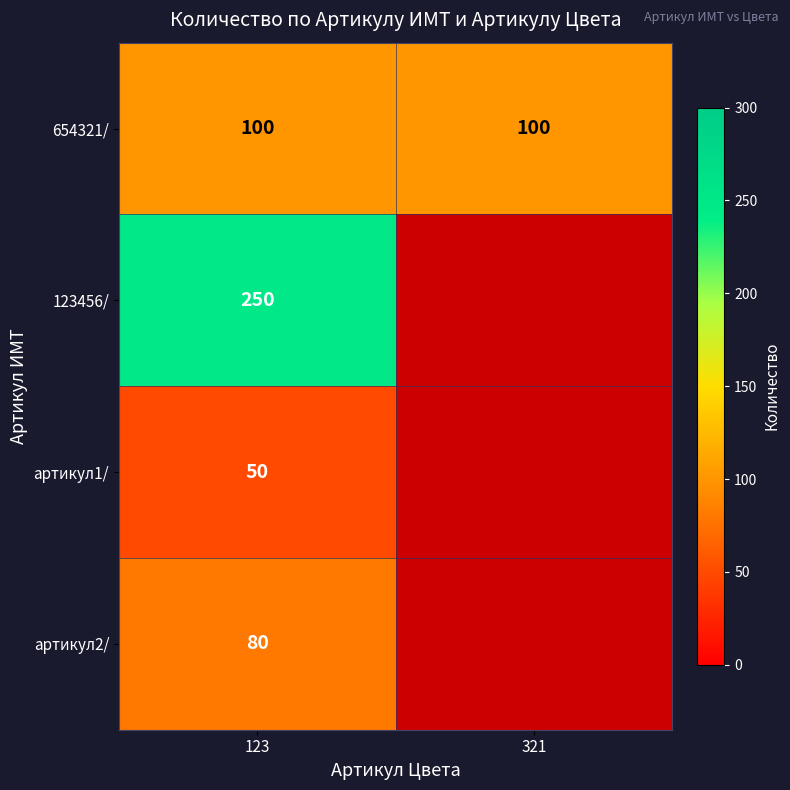

What is the average value of the артикул2/ series?

40